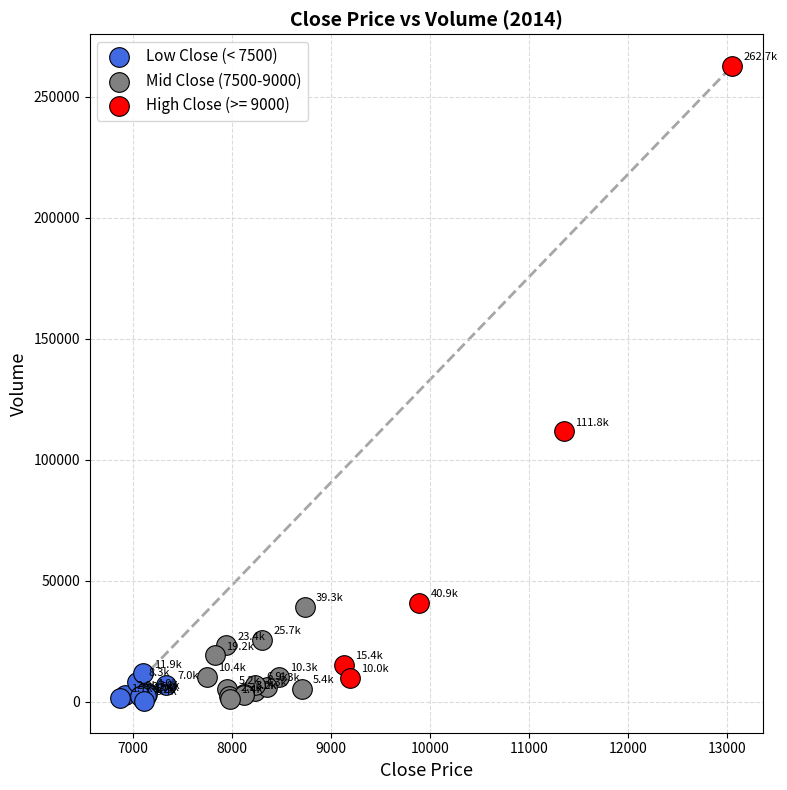

Which series has the largest Y range (max minus min)?

High Close (>= 9000)